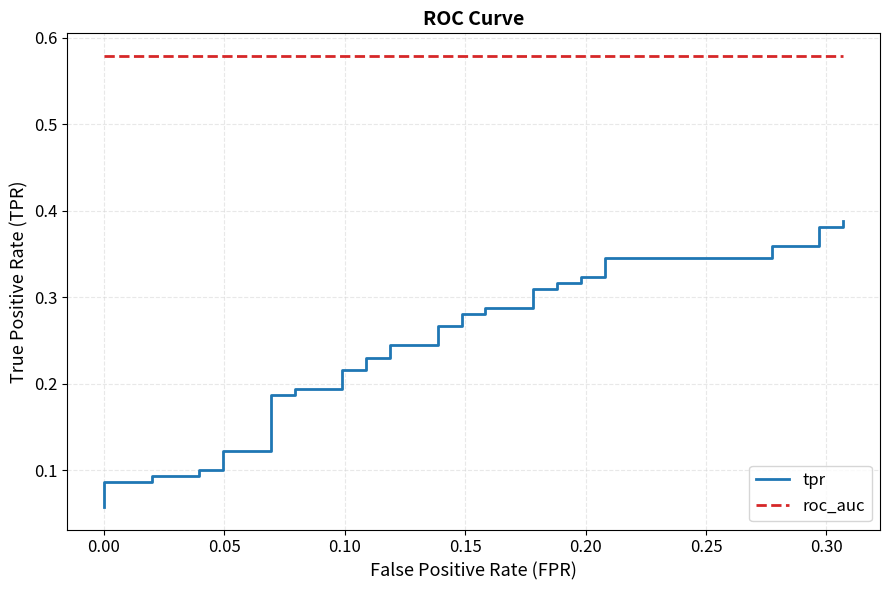

Reading left to right, transcribe all the data shown in this chart.

tpr: 0.1	0.1	0.1	0.1	0.1	0.1	0.1	0.1	0.1	0.1	0.1	0.2	0.2	0.2	0.2	0.2	0.2	0.2	0.2	0.2	0.2	0.3	0.3	0.3	0.3	0.3	0.3	0.3	0.3	0.3	0.3	0.3	0.3	0.3	0.3	0.4	0.4	0.4	0.4	0.4
roc_auc: 0.6	0.6	0.6	0.6	0.6	0.6	0.6	0.6	0.6	0.6	0.6	0.6	0.6	0.6	0.6	0.6	0.6	0.6	0.6	0.6	0.6	0.6	0.6	0.6	0.6	0.6	0.6	0.6	0.6	0.6	0.6	0.6	0.6	0.6	0.6	0.6	0.6	0.6	0.6	0.6